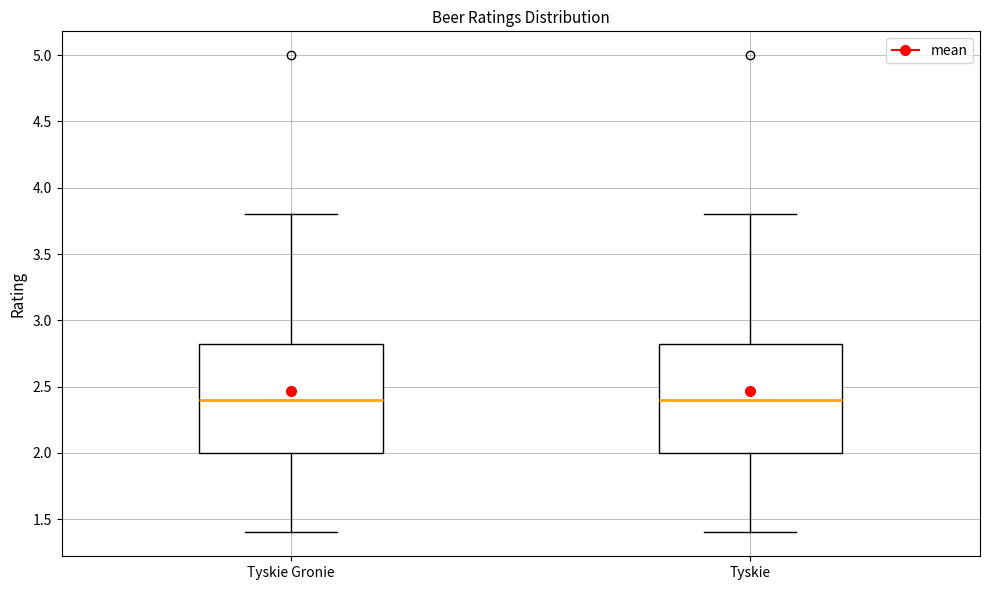

Reading left to right, read every box against the y-axis: the position of its median line, the range the box covers, and the ends of its whiskers. The values are not printed on the chart, so give them approximately, as read against the axis.

Tyskie Gronie: median 2.40, box 2.00 to 2.85, whiskers 1.40 to 3.80
Tyskie: median 2.40, box 2.00 to 2.85, whiskers 1.40 to 3.80